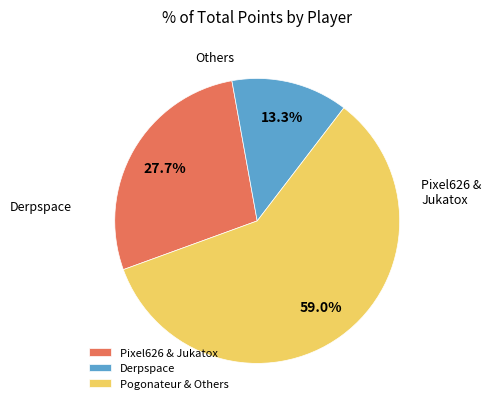

How many segments does this pie chart have?

3